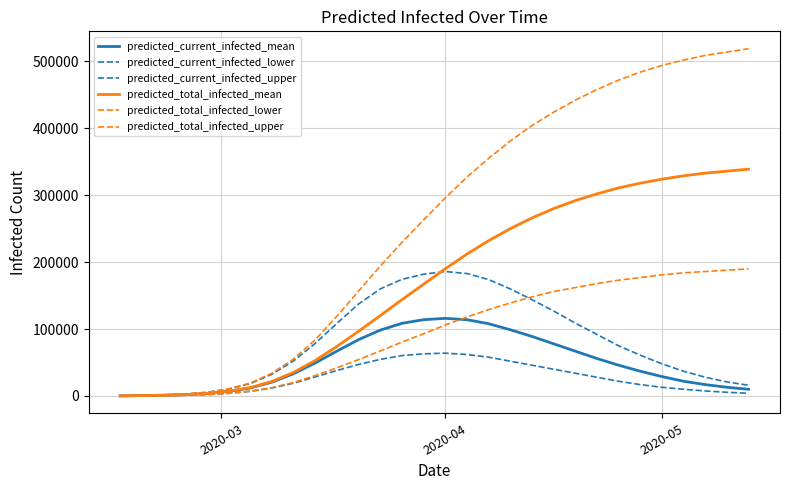

How many lines are shown in the chart?

6